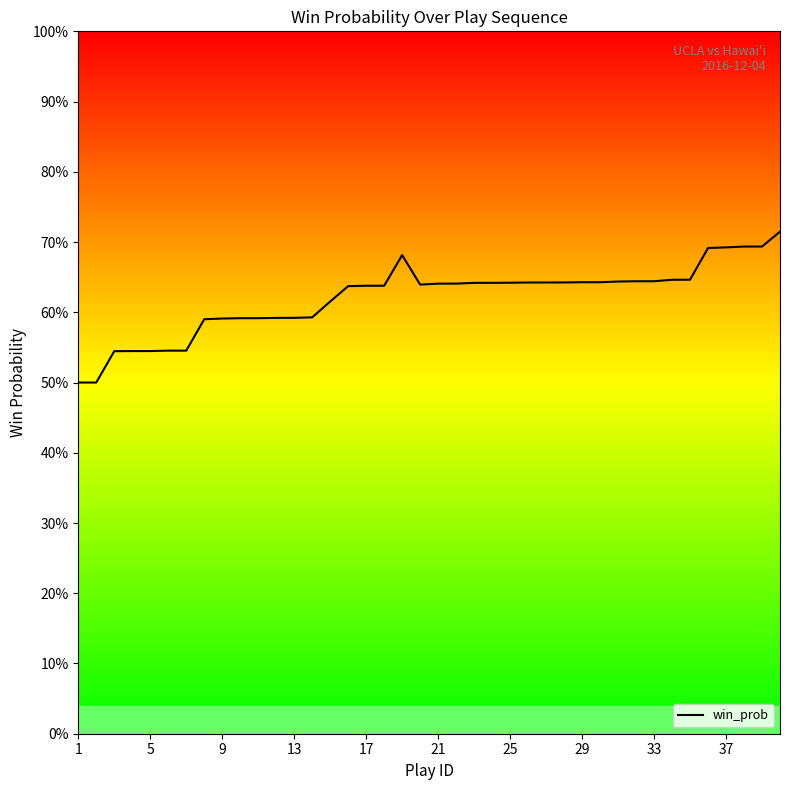

Reading right to left, list all the values displayed in this chart.

0.7	0.7	0.7	0.7	0.7	0.6	0.6	0.6	0.6	0.6	0.6	0.6	0.6	0.6	0.6	0.6	0.6	0.6	0.6	0.6	0.6	0.7	0.6	0.6	0.6	0.6	0.6	0.6	0.6	0.6	0.6	0.6	0.6	0.5	0.5	0.5	0.5	0.5	0.5	0.5